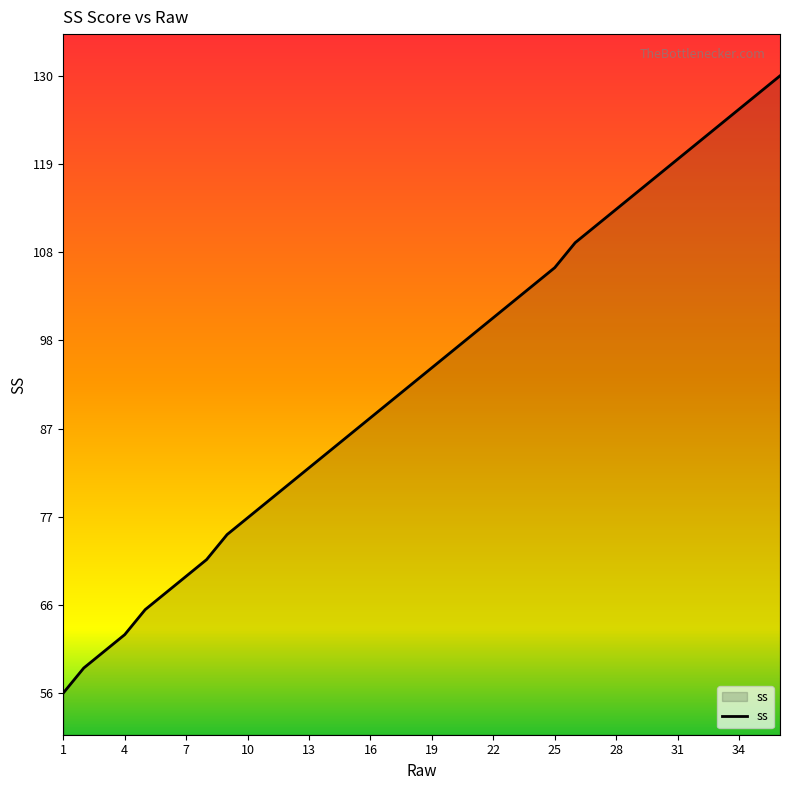

True or false: the data has more than 2 interior local peaks.

False